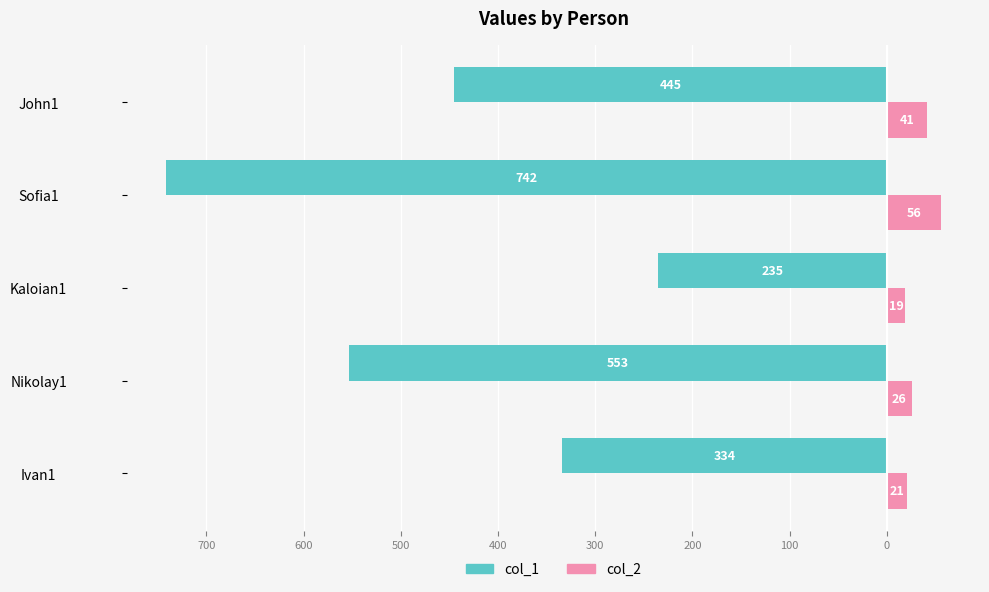

Reading left to right, list all the values displayed in this chart.

col_1: -334	-553	-235	-742	-445
col_2: 21	26	19	56	41